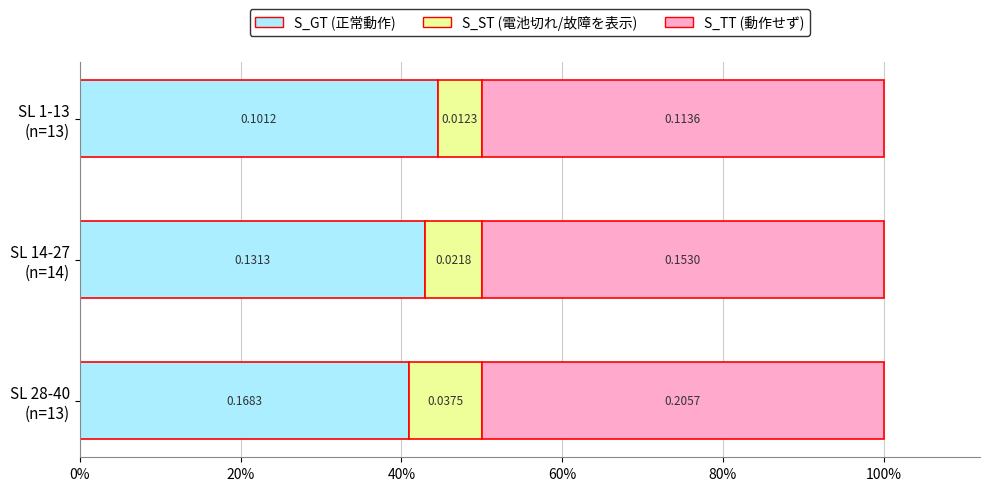

What are all the series names shown in the legend?

S_GT (正常動作), S_ST (電池切れ/故障を表示), S_TT (動作せず)